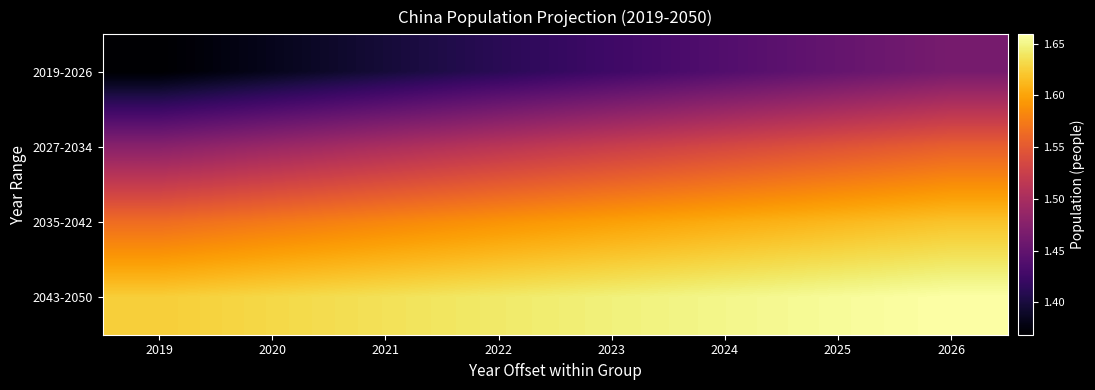

Reading left to right, extract all data points from this chart.

2019-2026: 2019=1368738000	2020=1383198000	2021=1397423000	2022=1411415000	2023=1425158000	2024=1438635000	2025=1451829000	2026=1464726000
2027-2034: 2019=1477312000	2020=1489565000	2021=1501462000	2022=1512985000	2023=1524124000	2024=1534869000	2025=1545204000	2026=1555108000
2035-2042: 2019=1564570000	2020=1573582000	2021=1582147000	2022=1590282000	2023=1598011000	2024=1605356000	2025=1612320000	2026=1618906000
2043-2050: 2019=1625123000	2020=1630984000	2021=1636496000	2022=1641667000	2023=1646498000	2024=1650994000	2025=1655153000	2026=1658978000